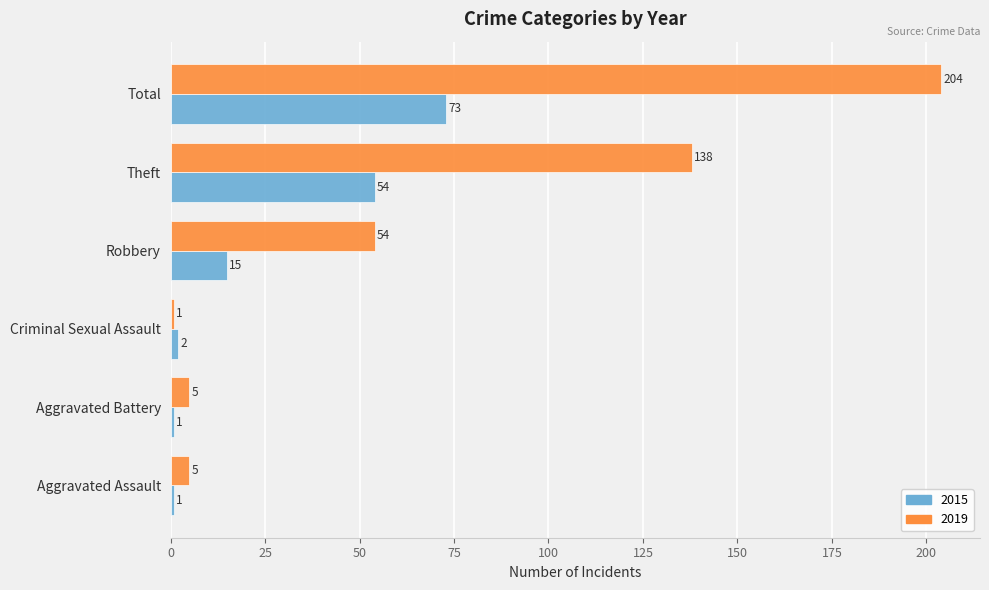

At Robbery, list the series in order from smallest to largest.

2015, 2019